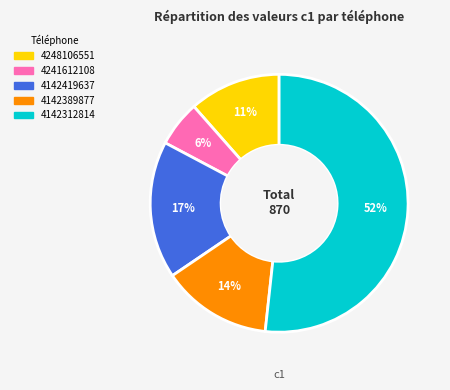

Count the number of slices in the pie.

5